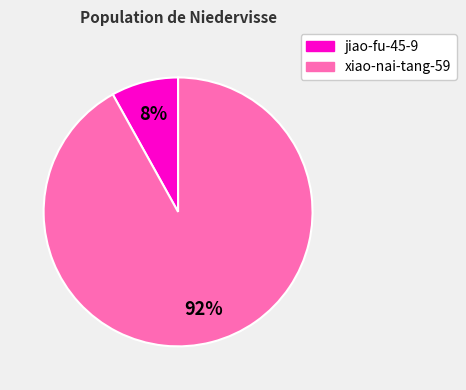

Which category accounts for the majority?

xiao-nai-tang-59